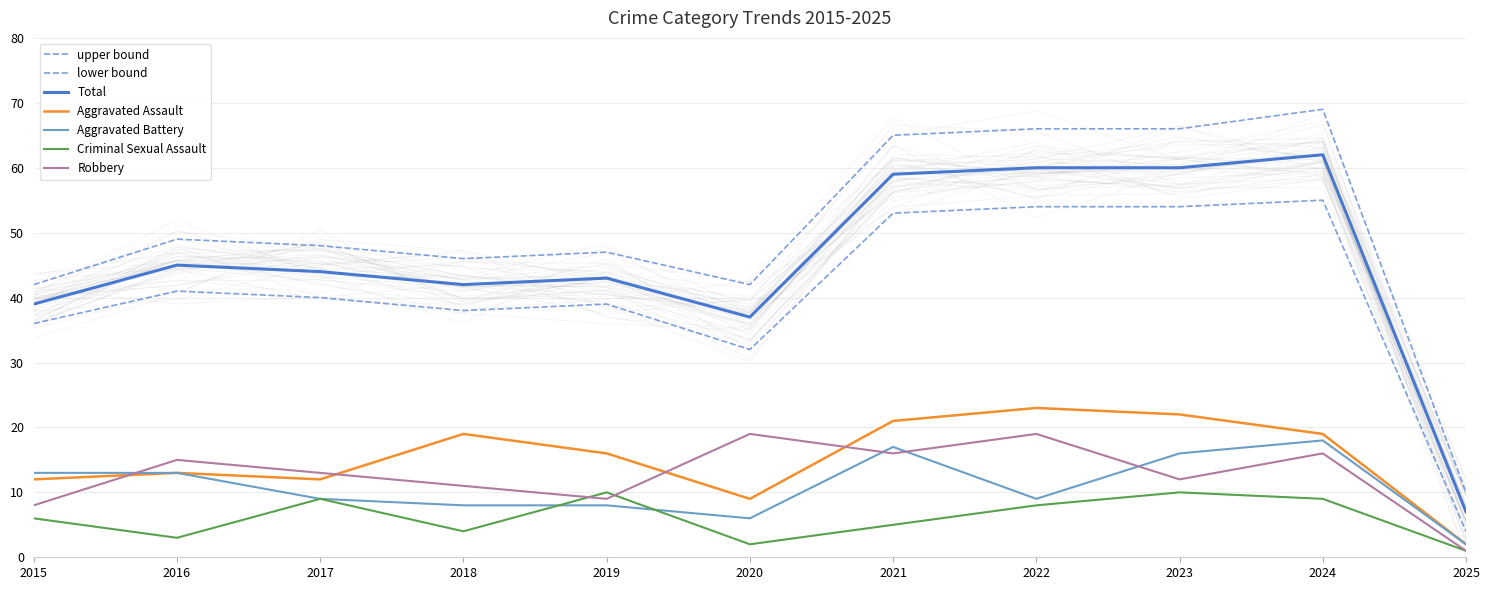

List the labels in order of Aggravated Assault value, largest first.

2022, 2023, 2021, 2018, 2024, 2019, 2016, 2015, 2017, 2020, 2025